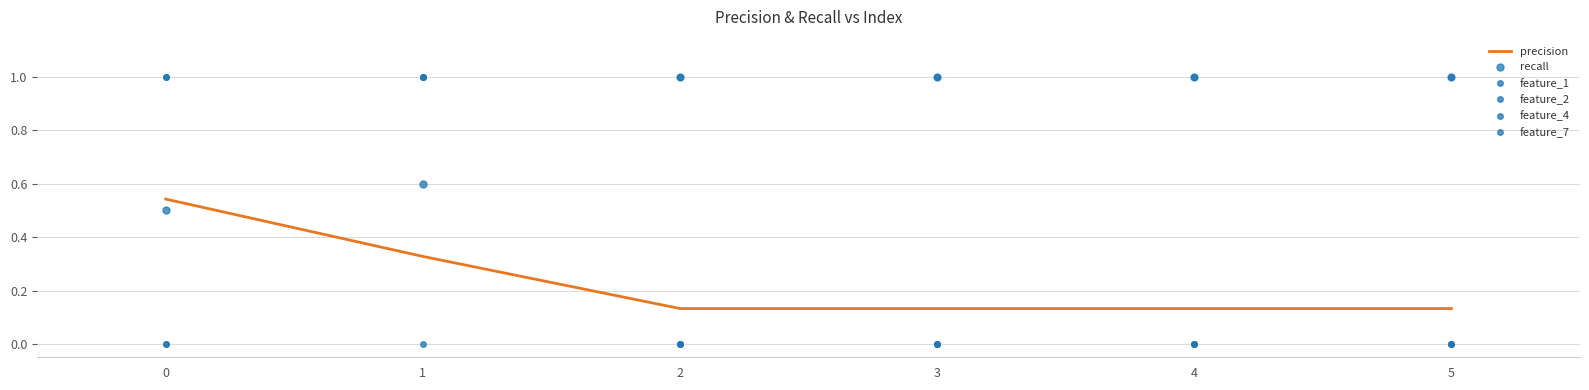

What is the greatest value displayed?

1.0